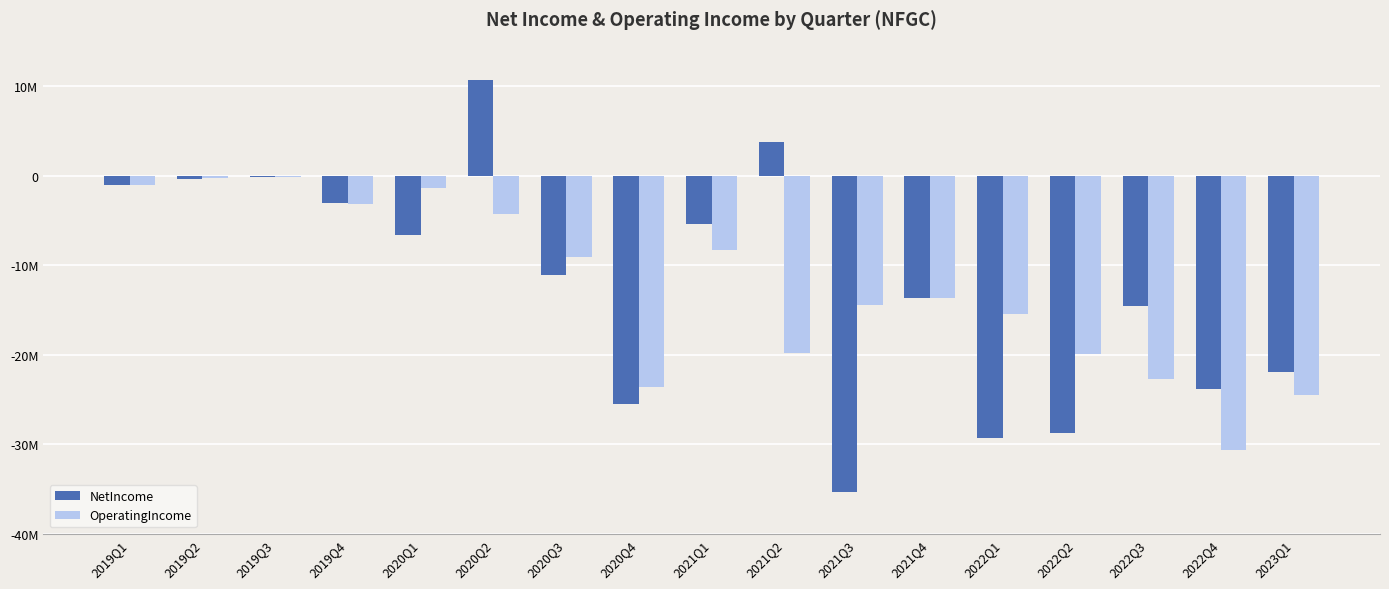

What is the difference between the NetIncome values at 2019Q3 and 2021Q2?

3823926.0